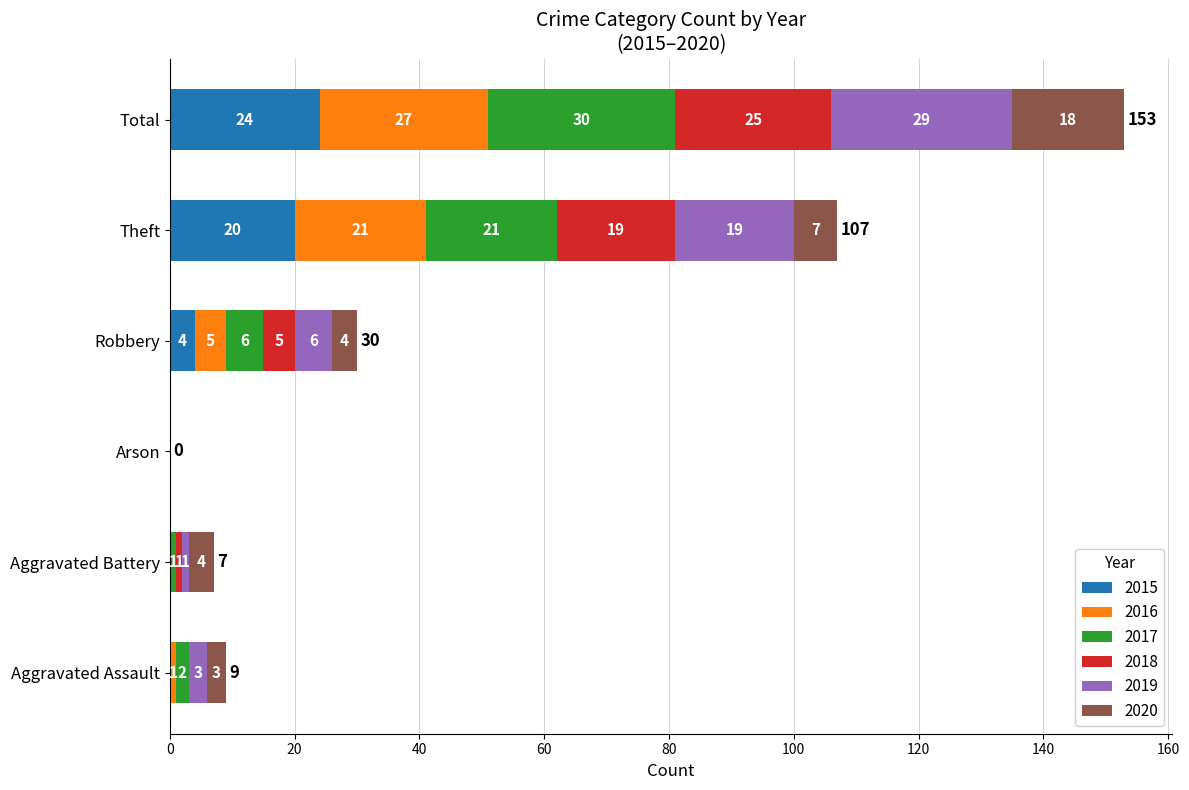

What is the sum of all 2015 values?

48